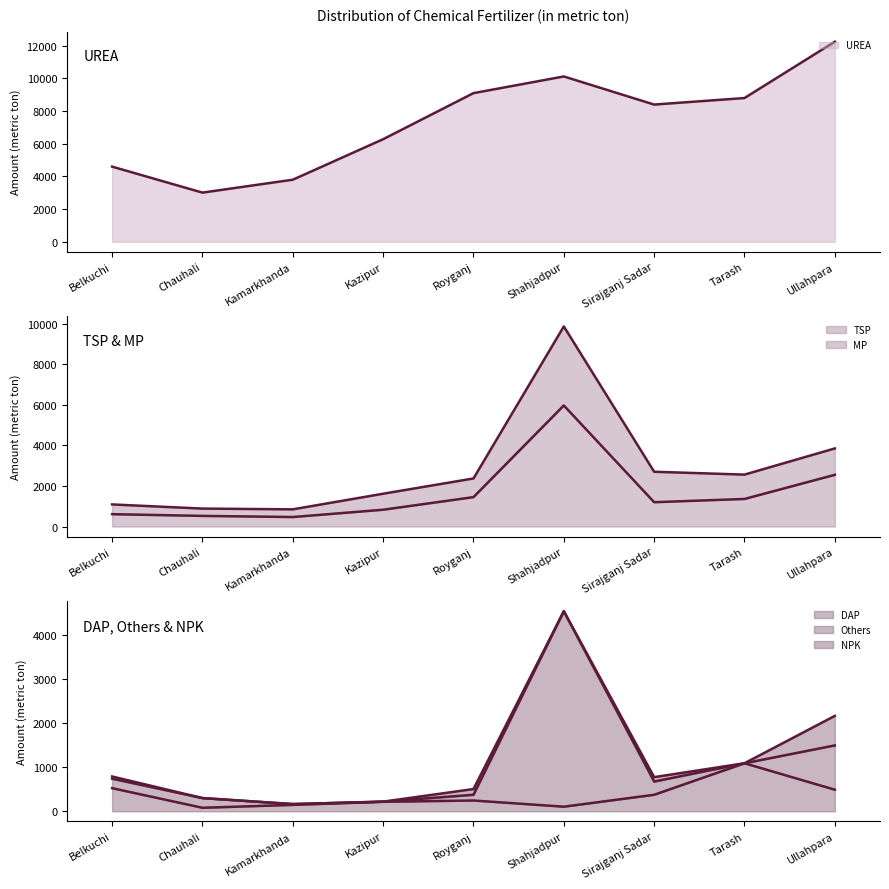

Which series changed the most between Tarash and Ullahpara?

UREA line